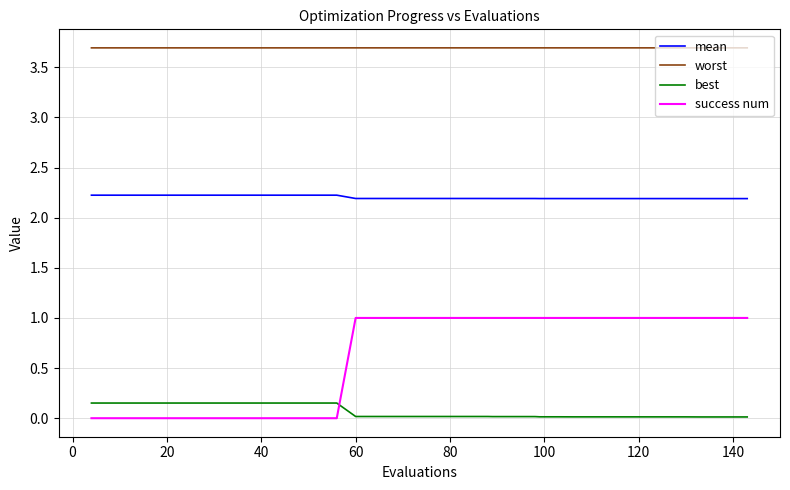

Rank the series by their average value, from highest to lowest.

worst, mean, success num, best